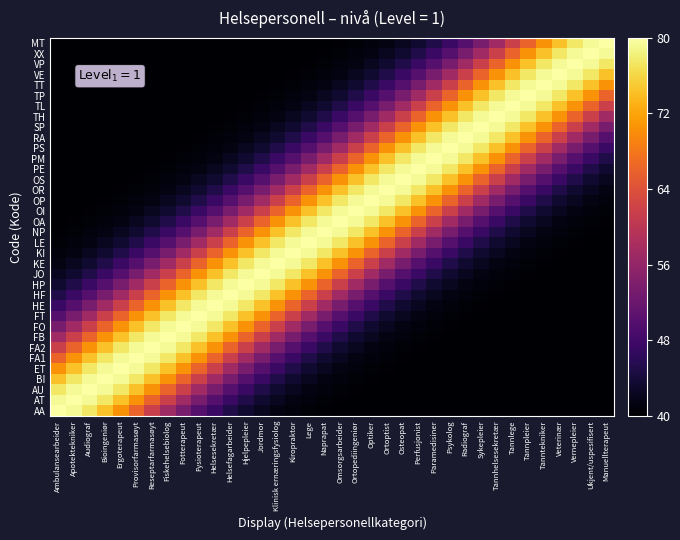

At how many categories does at least one series exceed 72?

36